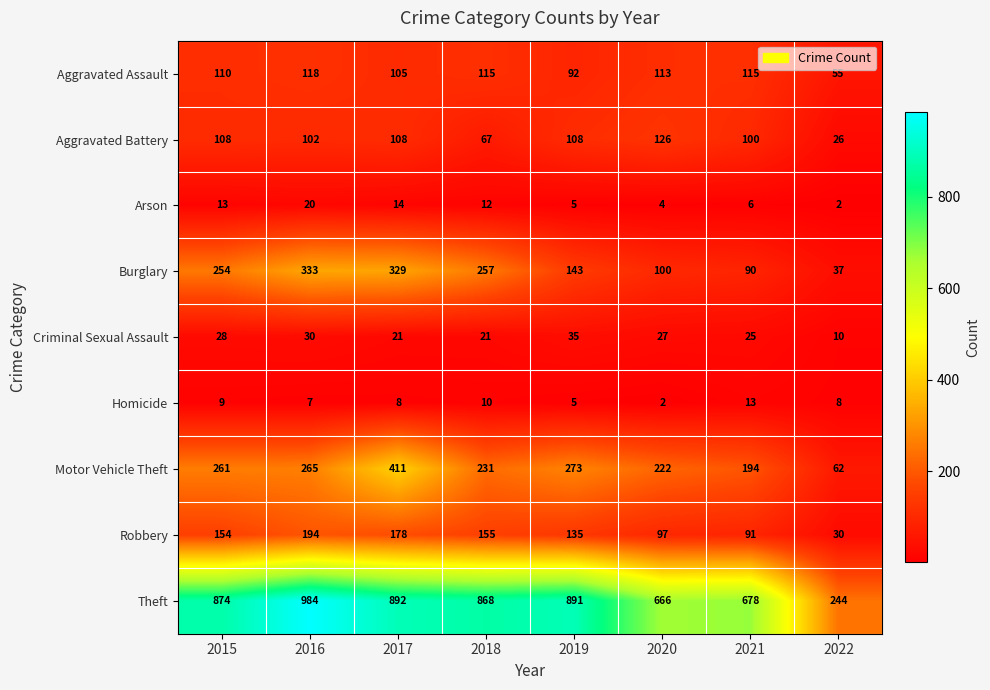

At which label is Motor Vehicle Theft closest to 236?

2018